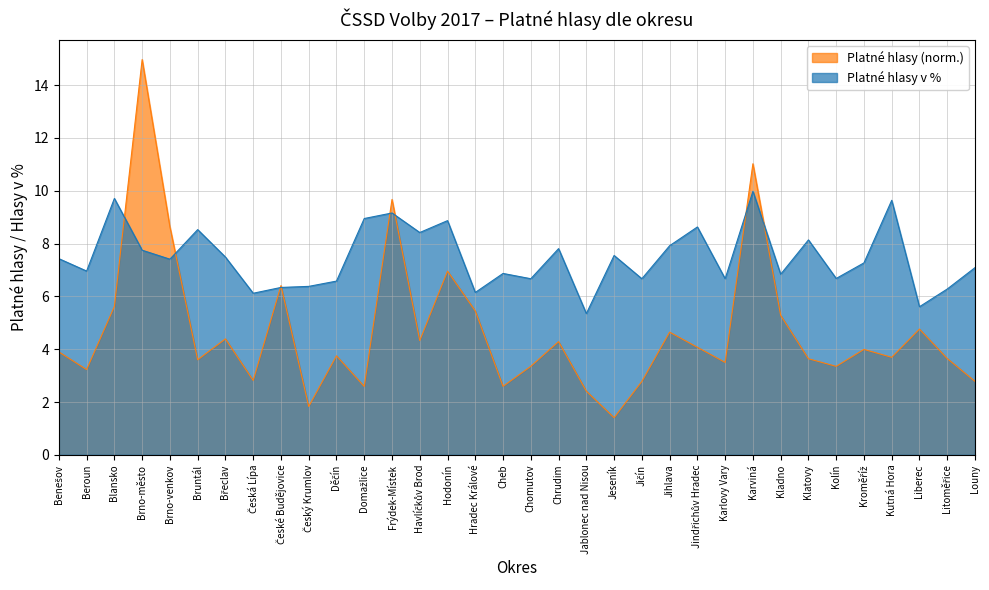

Which has a higher value, Havlíčkův Brod or České Budějovice?

České Budějovice